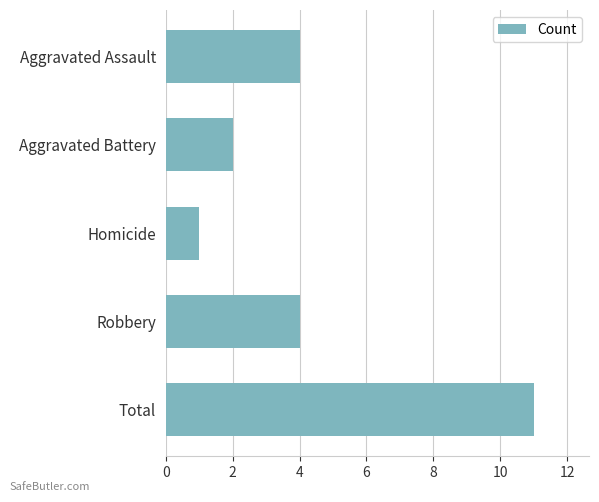

What is the ratio of the value at Aggravated Assault to the value at Aggravated Battery?

2.0